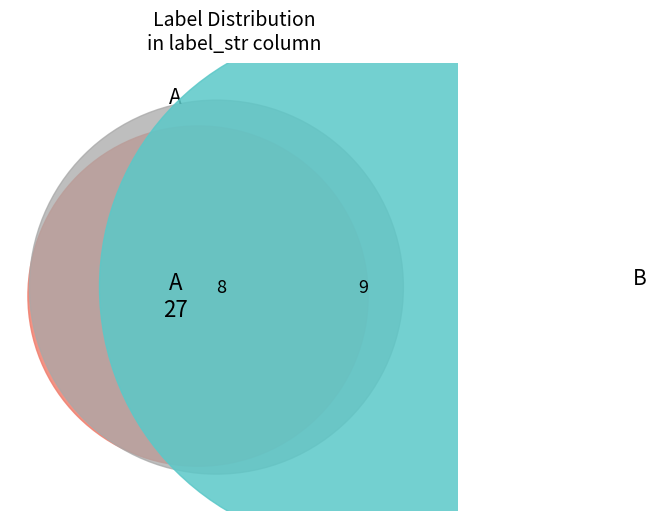

How many segments does this pie chart have?

2